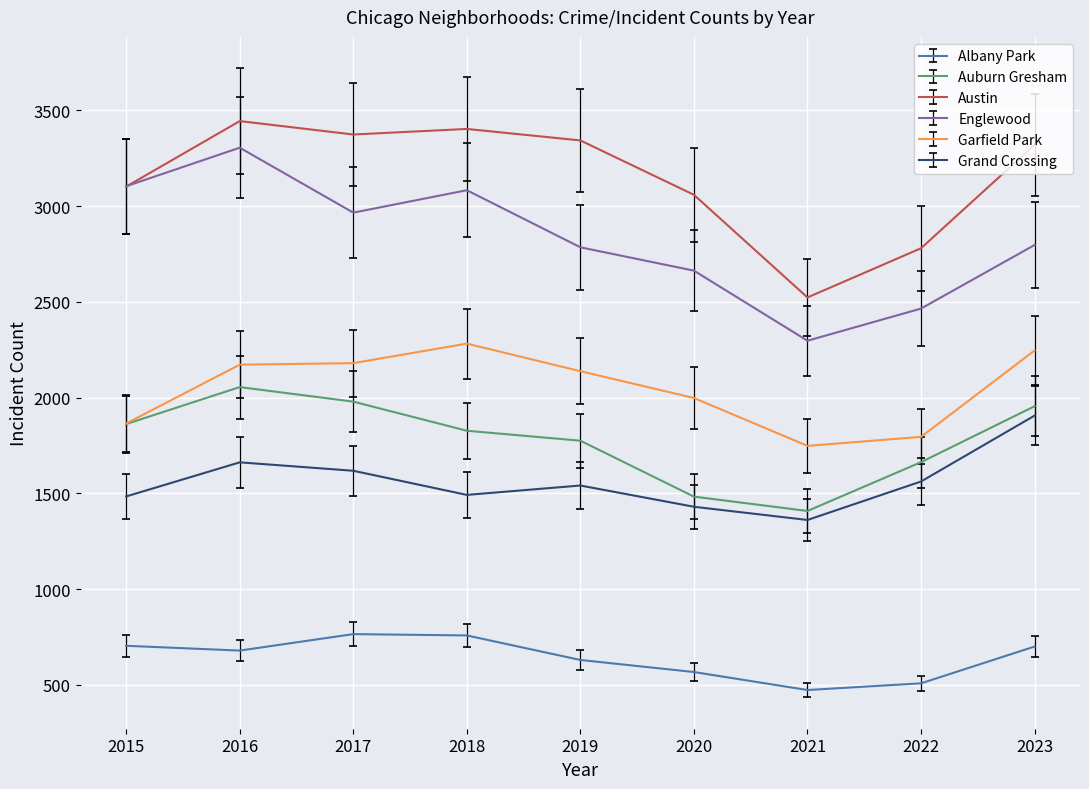

At which category is the sum across all series the highest?

2016